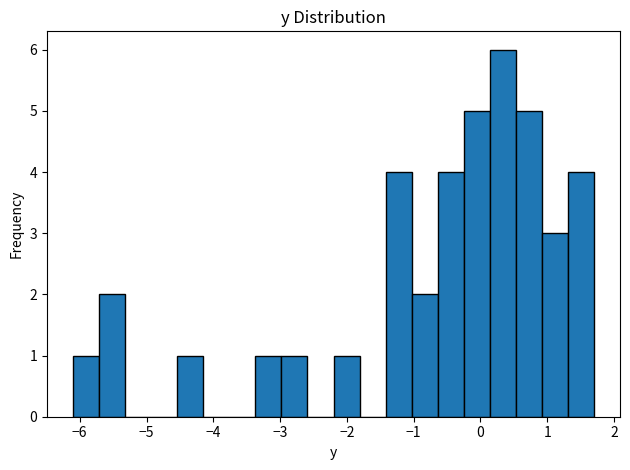

Around what value on the x-axis is the tallest bar? Give the approximate position of its centre, as read against the axis.

0.3